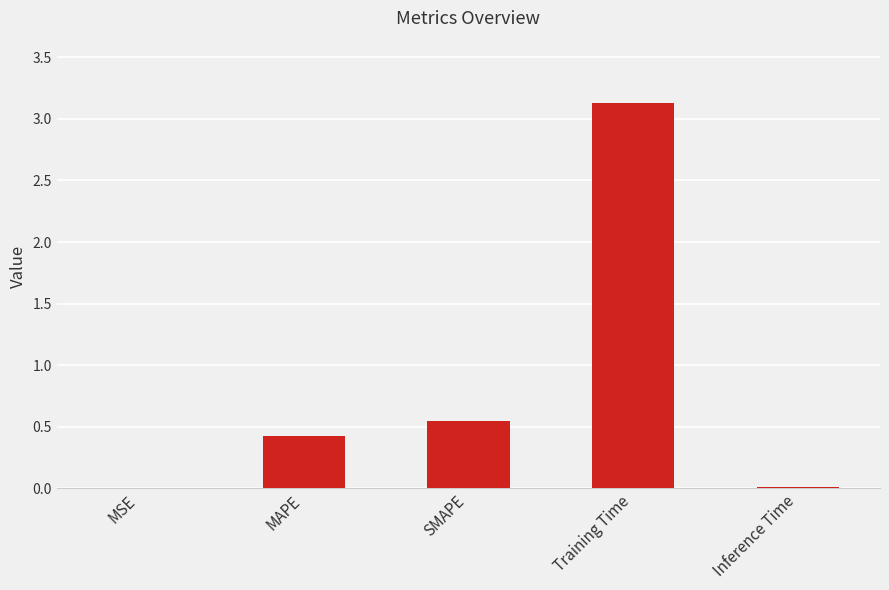

Which category has the highest value across all series?

Training Time